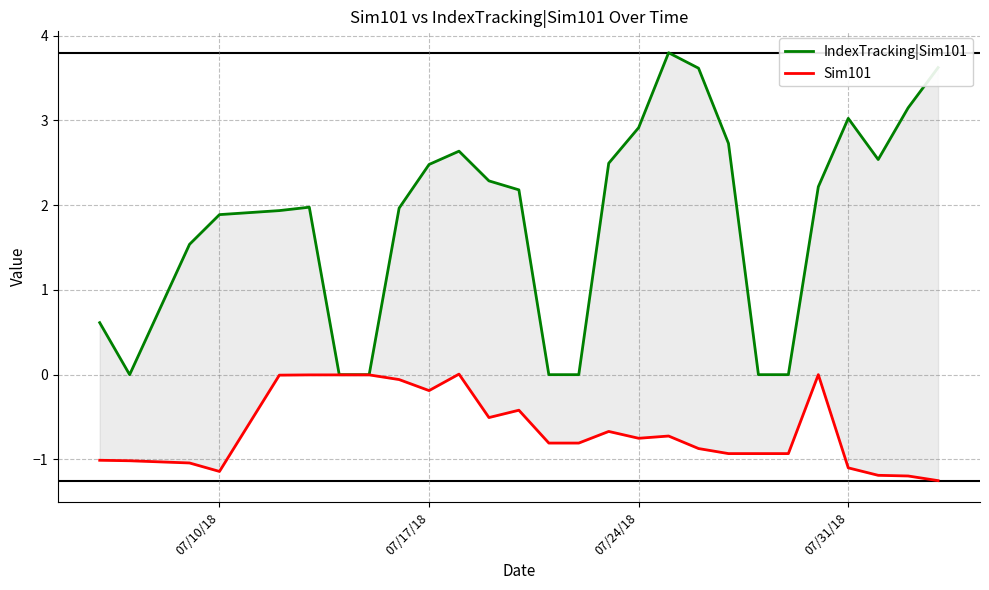

How many values in IndexTracking|Sim101 are above zero?

20